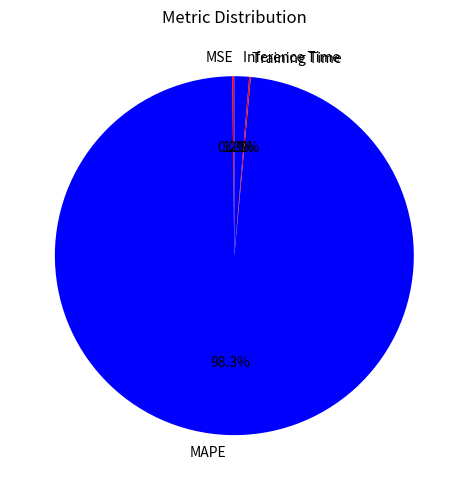

What percentage is NOT represented by Inference Time?

98.7%